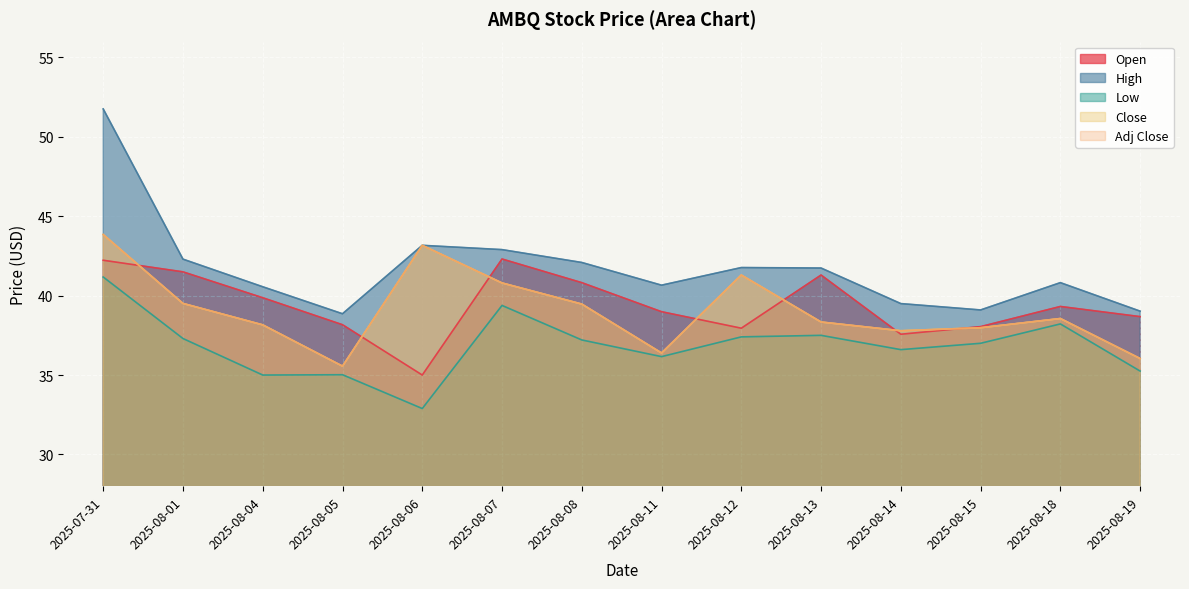

Reading left to right, list all the values displayed in this chart.

Open: 2025-07-31=42.2	2025-08-01=41.5	2025-08-04=39.9	2025-08-05=38.2	2025-08-06=35.0	2025-08-07=42.3	2025-08-08=40.8	2025-08-11=39.0	2025-08-12=38.0	2025-08-13=41.3	2025-08-14=37.6	2025-08-15=38.0	2025-08-18=39.3	2025-08-19=38.7
High: 2025-07-31=51.8	2025-08-01=42.3	2025-08-04=40.6	2025-08-05=38.9	2025-08-06=43.2	2025-08-07=42.9	2025-08-08=42.1	2025-08-11=40.7	2025-08-12=41.8	2025-08-13=41.7	2025-08-14=39.5	2025-08-15=39.1	2025-08-18=40.8	2025-08-19=39.0
Low: 2025-07-31=41.2	2025-08-01=37.3	2025-08-04=35.0	2025-08-05=35.0	2025-08-06=32.9	2025-08-07=39.4	2025-08-08=37.2	2025-08-11=36.2	2025-08-12=37.4	2025-08-13=37.5	2025-08-14=36.6	2025-08-15=37.0	2025-08-18=38.2	2025-08-19=35.2
Close: 2025-07-31=43.8	2025-08-01=39.5	2025-08-04=38.2	2025-08-05=35.6	2025-08-06=43.2	2025-08-07=40.8	2025-08-08=39.5	2025-08-11=36.4	2025-08-12=41.3	2025-08-13=38.3	2025-08-14=37.8	2025-08-15=38.0	2025-08-18=38.6	2025-08-19=36.0
Adj Close: 2025-07-31=43.8	2025-08-01=39.5	2025-08-04=38.2	2025-08-05=35.6	2025-08-06=43.2	2025-08-07=40.8	2025-08-08=39.5	2025-08-11=36.4	2025-08-12=41.3	2025-08-13=38.3	2025-08-14=37.8	2025-08-15=38.0	2025-08-18=38.6	2025-08-19=36.0